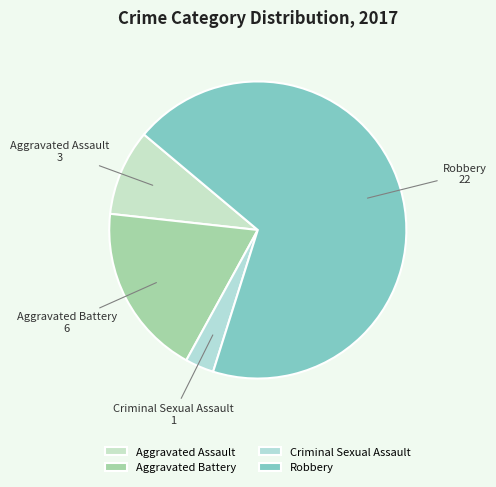

Between Robbery and Criminal Sexual Assault, which is larger?

Robbery